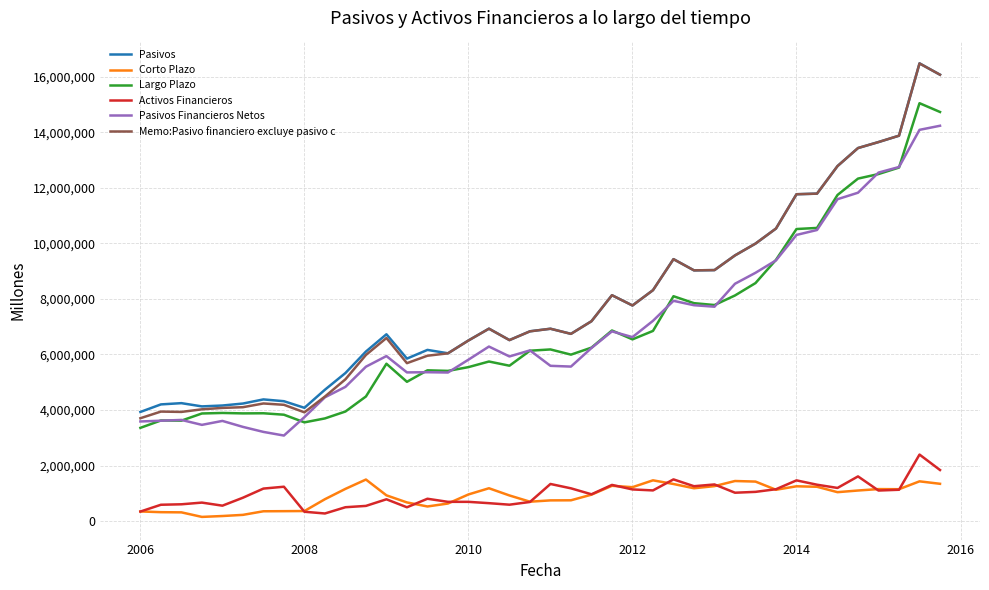

What is the highest value of the Activos Financieros series?

2394293